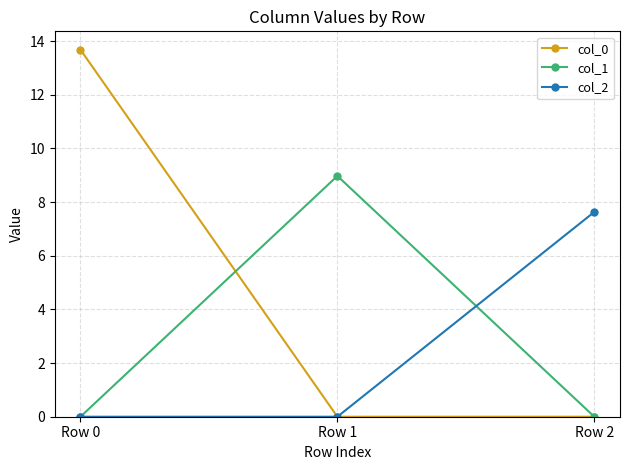

What are all the series names shown in the legend?

col_0, col_1, col_2